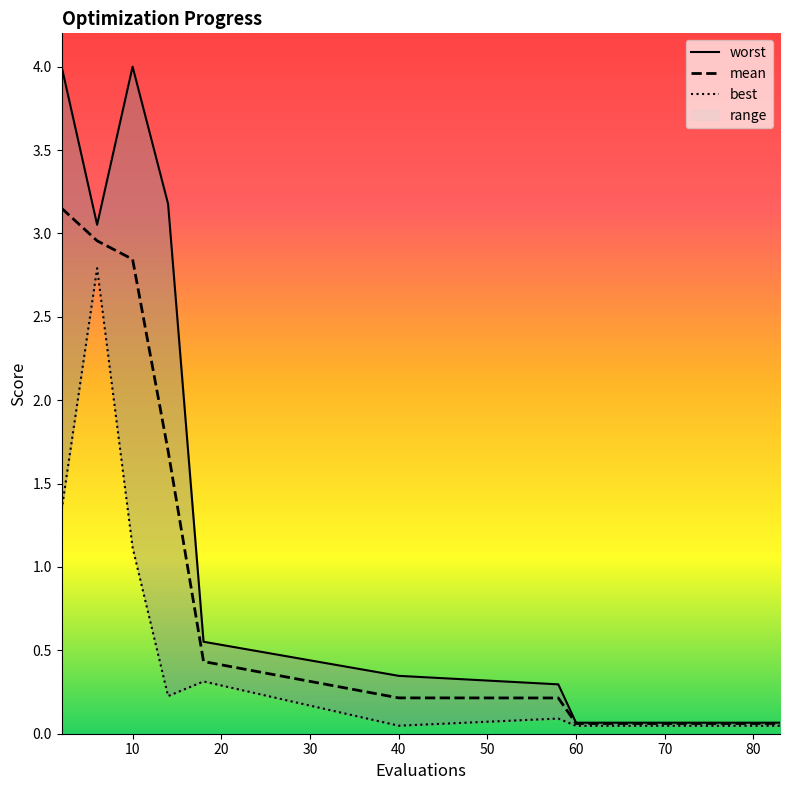

Reading left to right, extract all data points from this chart.

mean: 2=3.2	6=3.0	10=2.8	14=1.7	18=0.4	40=0.2	58=0.2	60=0.1	62=0.1	64=0.1	66=0.1	68=0.1	70=0.1	72=0.1	74=0.1	76=0.1	77=0.1	79=0.1	81=0.1	83=0.1
best: 2=1.3	6=2.8	10=1.1	14=0.2	18=0.3	40=0.0	58=0.1	60=0.0	62=0.0	64=0.0	66=0.0	68=0.0	70=0.0	72=0.0	74=0.0	76=0.0	77=0.0	79=0.0	81=0.0	83=0.0
worst: 2=4.0	6=3.1	10=4.0	14=3.2	18=0.6	40=0.3	58=0.3	60=0.1	62=0.1	64=0.1	66=0.1	68=0.1	70=0.1	72=0.1	74=0.1	76=0.1	77=0.1	79=0.1	81=0.1	83=0.1